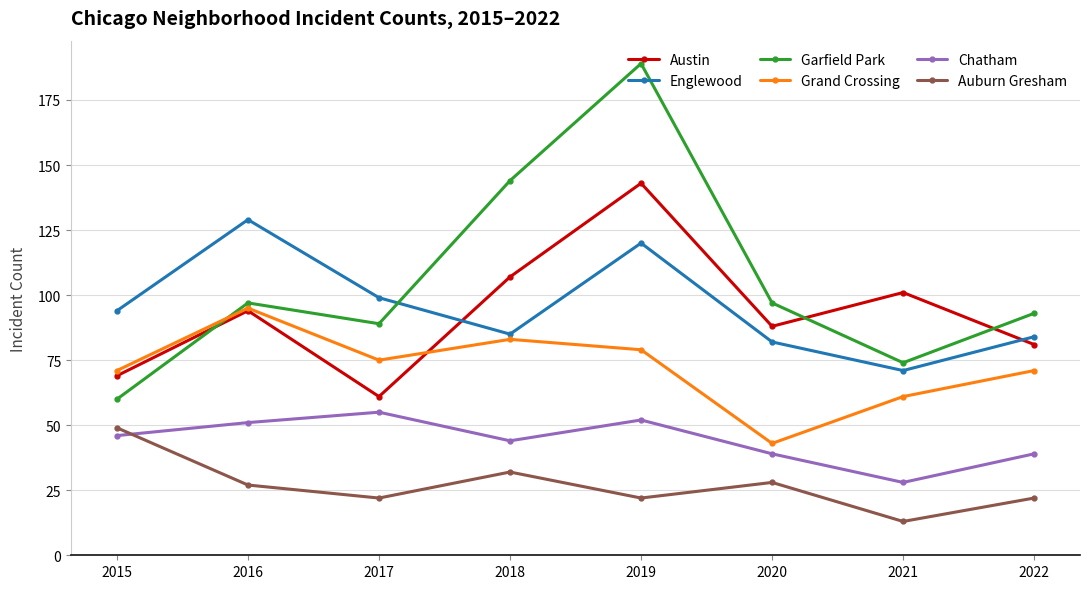

What is the value of the Garfield Park point at the 5th from the left?

189